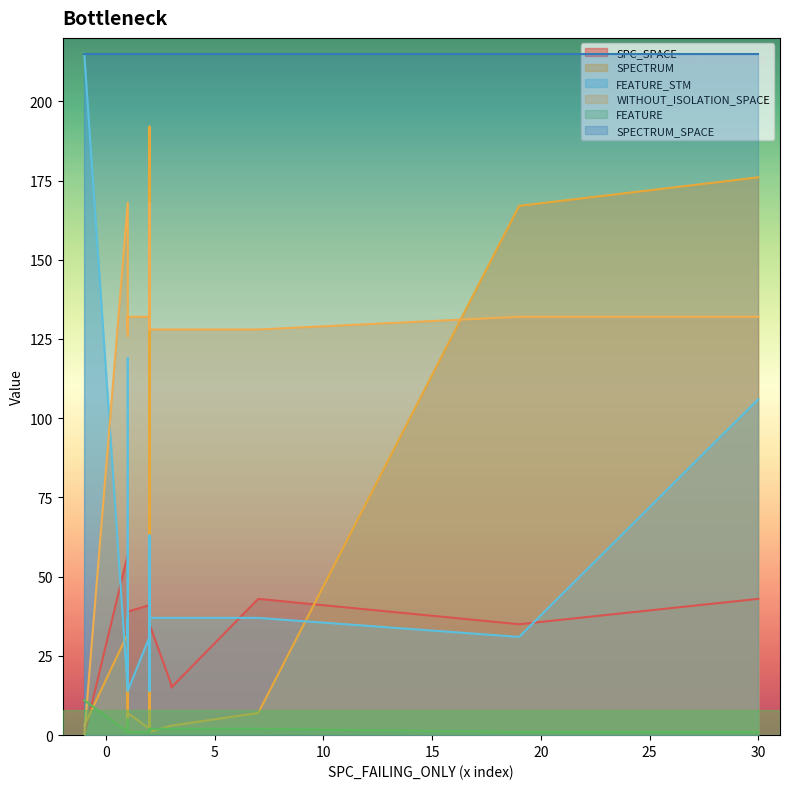

What is the greatest value displayed?

215